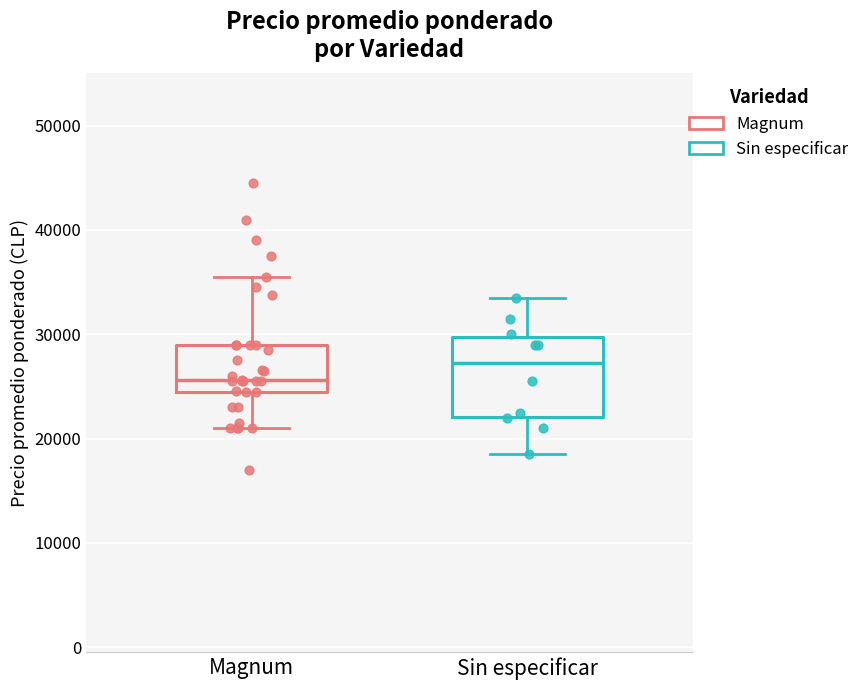

Comparing the boxes themselves (not the whiskers), which one is the tallest?

Sin especificar